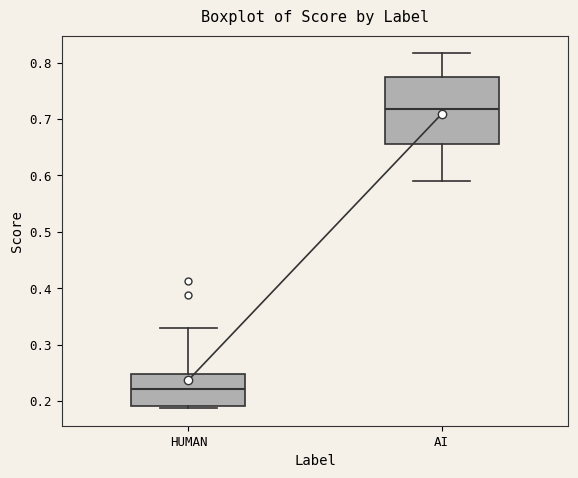

Reading left to right, transcribe this box plot: for each box, give where its median line is, the range the box spans, and where its two whiskers end, as read against the y-axis. The values are not printed on the chart, so give them approximately, as read against the axis.

HUMAN: median 0.22, box 0.19 to 0.25, whiskers 0.19 (just below the box's lower edge) to 0.33
AI: median 0.72, box 0.66 to 0.77, whiskers 0.59 to 0.82